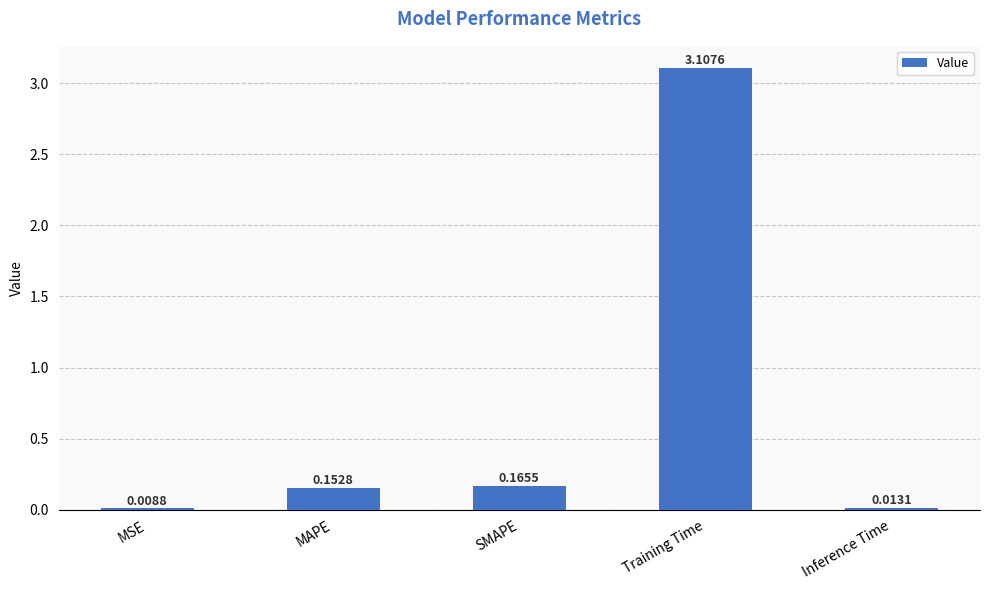

What is the sum of the values at SMAPE and Training Time?

3.3